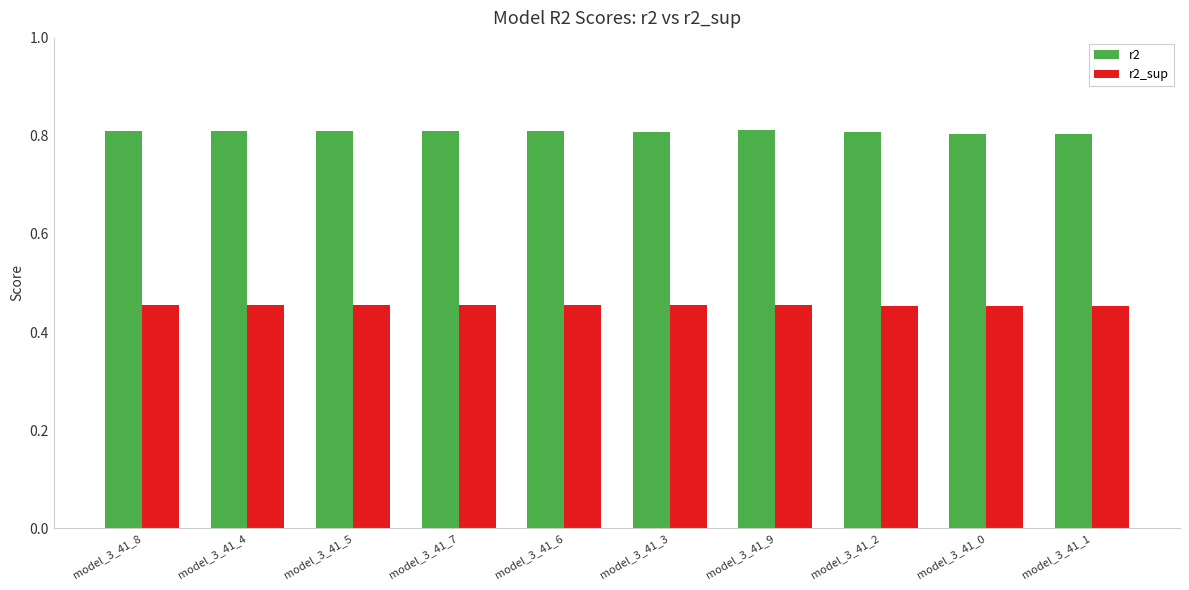

What is the label of the 6th bar from the left?

model_3_41_3